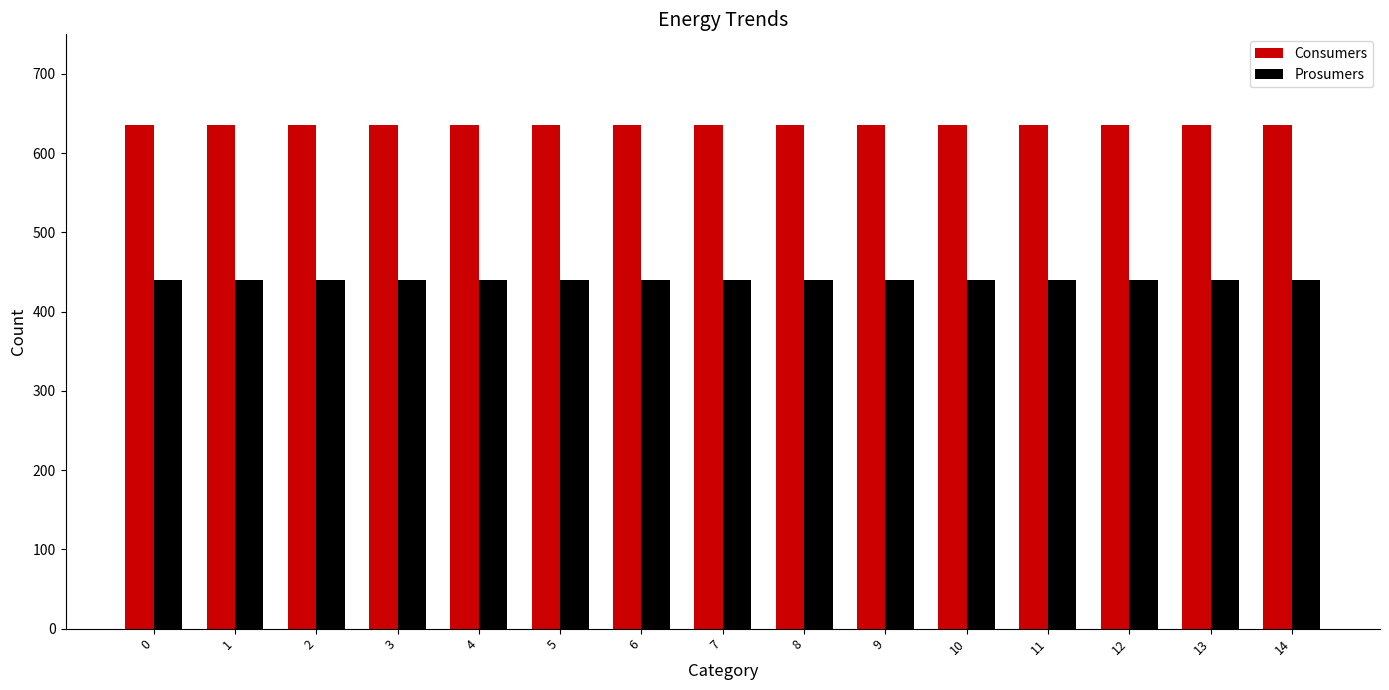

What is the lowest value of the Consumers series?

635